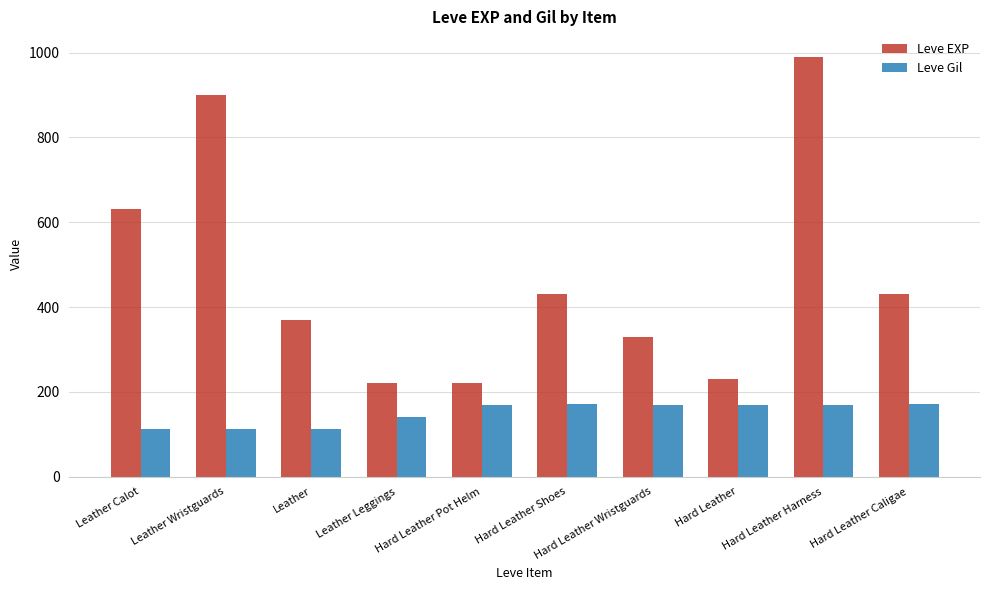

What is the label of the 1st bar from the right?

Hard Leather Caligae